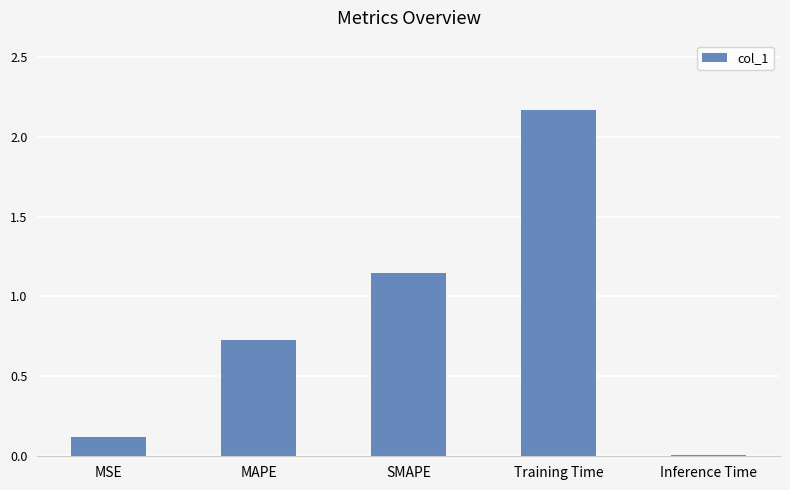

What is the change in value from SMAPE to Inference Time?

-1.1